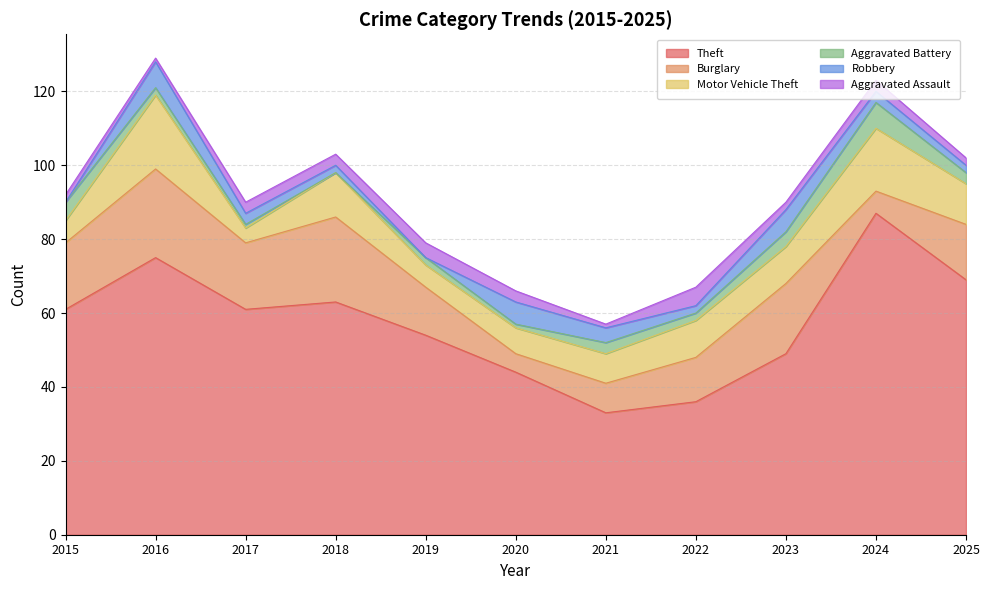

What is the minimum value for Motor Vehicle Theft?

4